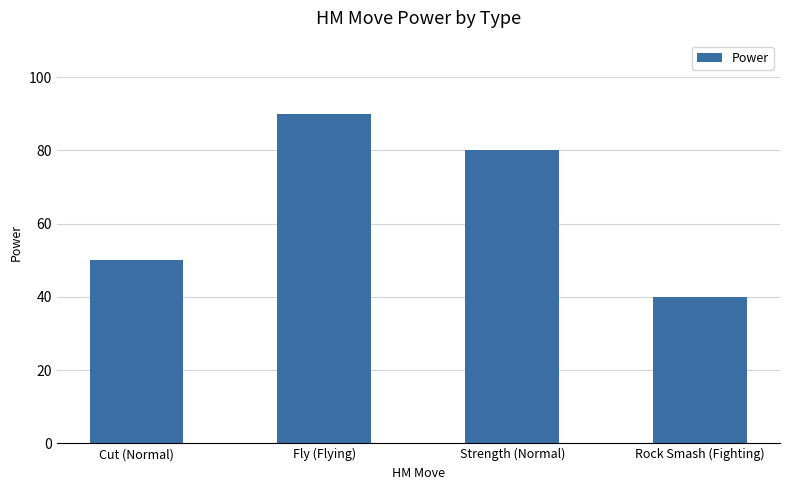

What is the value of the 2nd bar from the left?

90